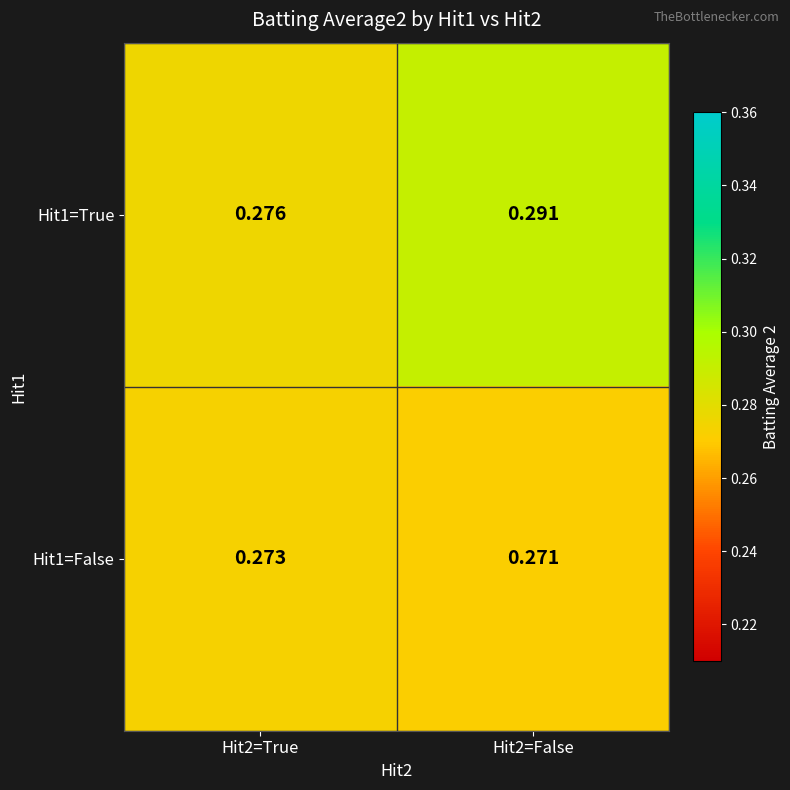

Which series has the widest spread of values?

Hit1=True